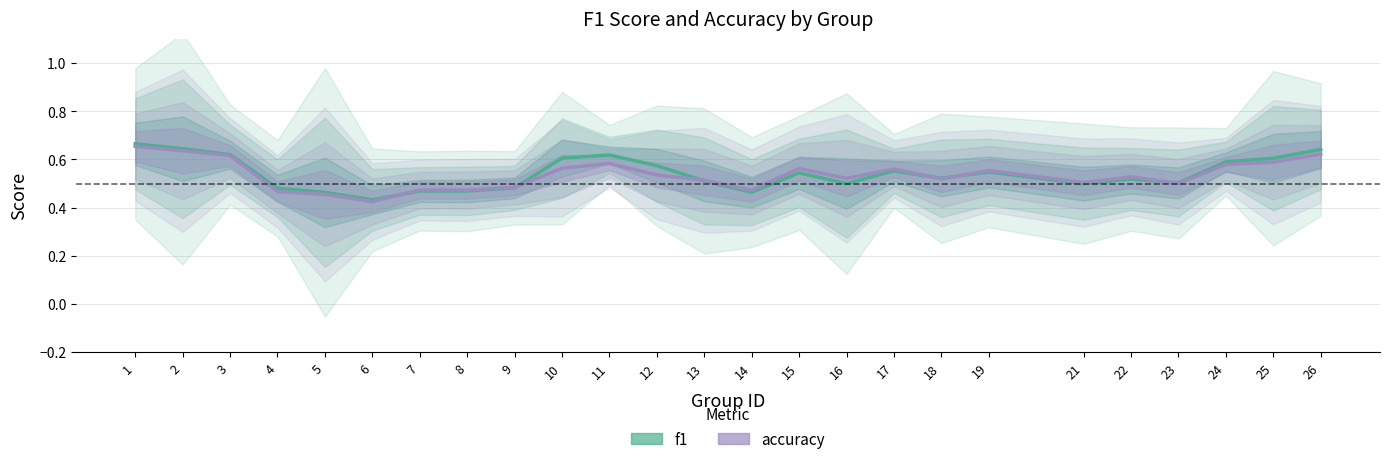

At which category is the sum across all series the highest?

1